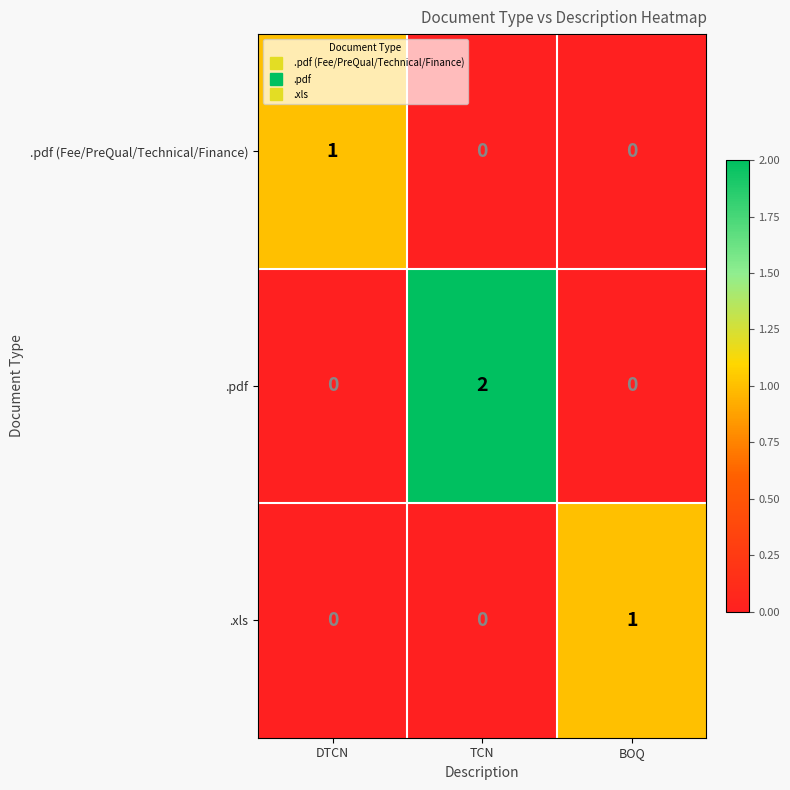

At which category is the sum across all series the highest?

TCN